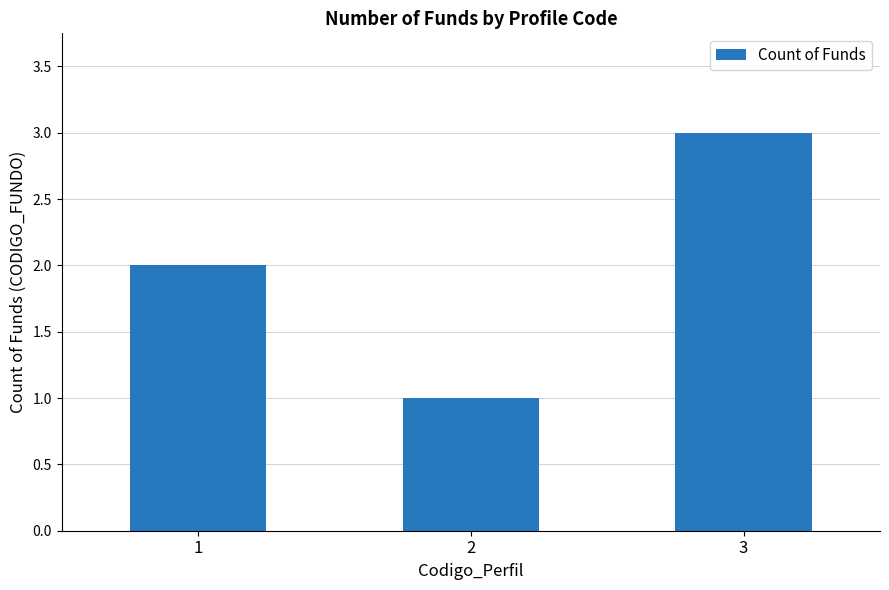

Are the bars grouped side by side (vs. stacked)?

No